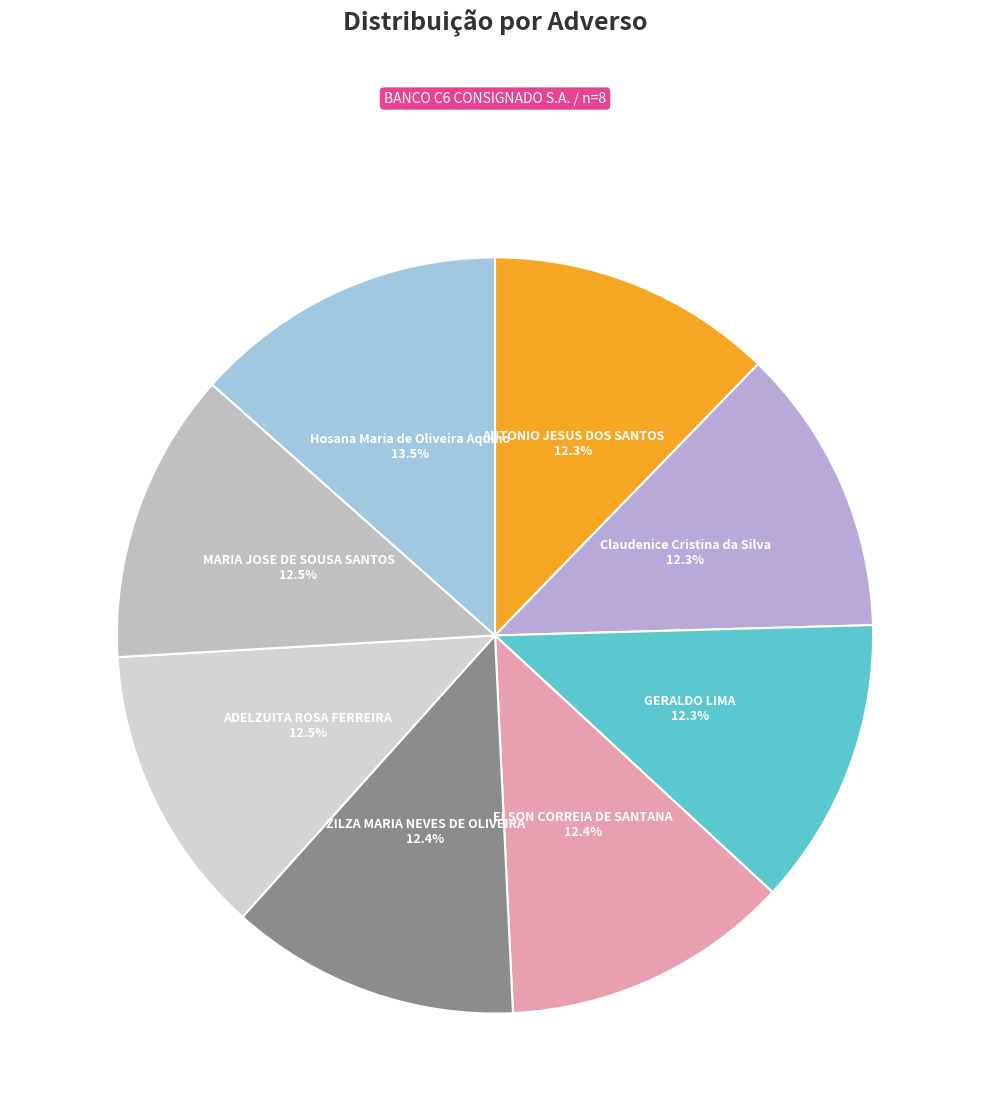

What is the largest slice in the pie chart?

Hosana Maria de Oliveira Aquino